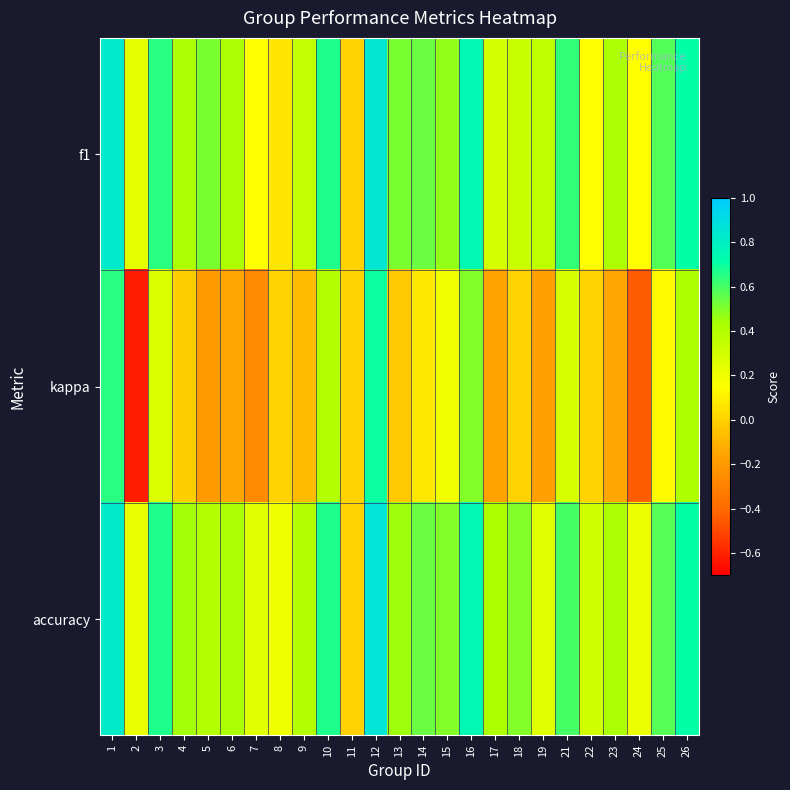

Between 23 and 21, which is larger?

21